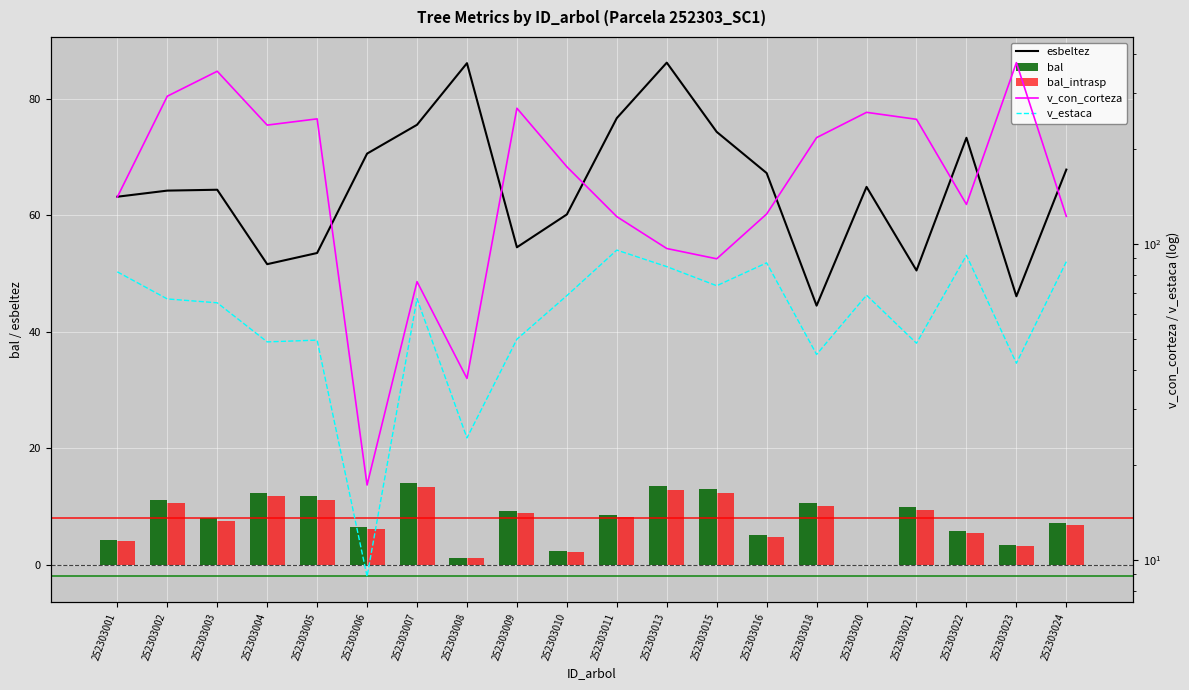

What is the spread (max minus min) of values at 252303008?

61.8